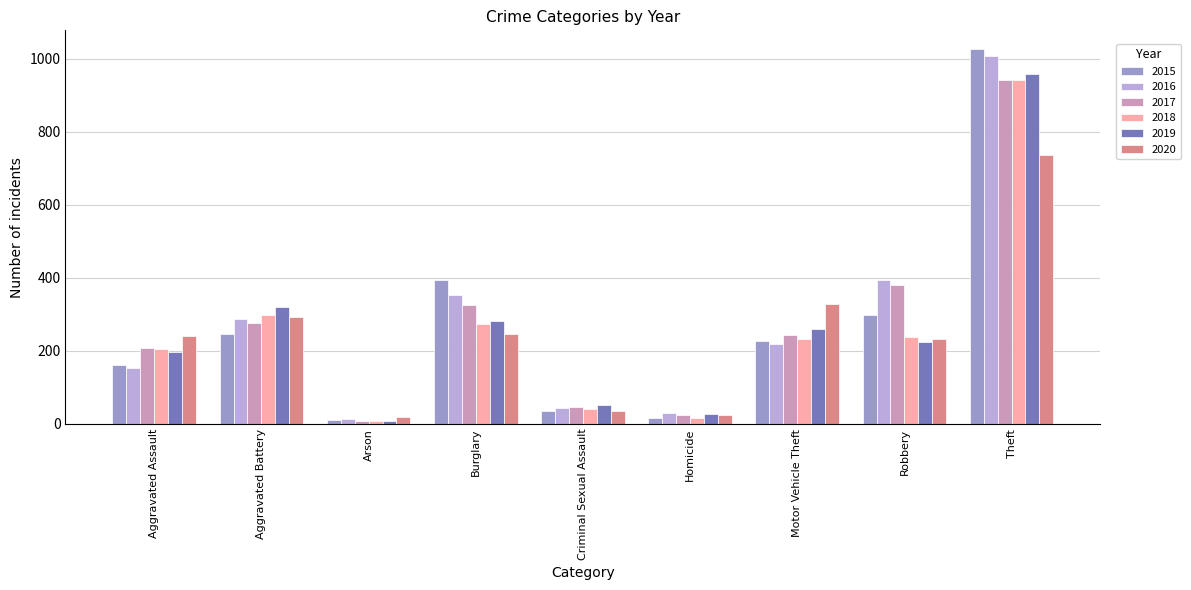

Where is 2017 nearest to the value 475?

Robbery